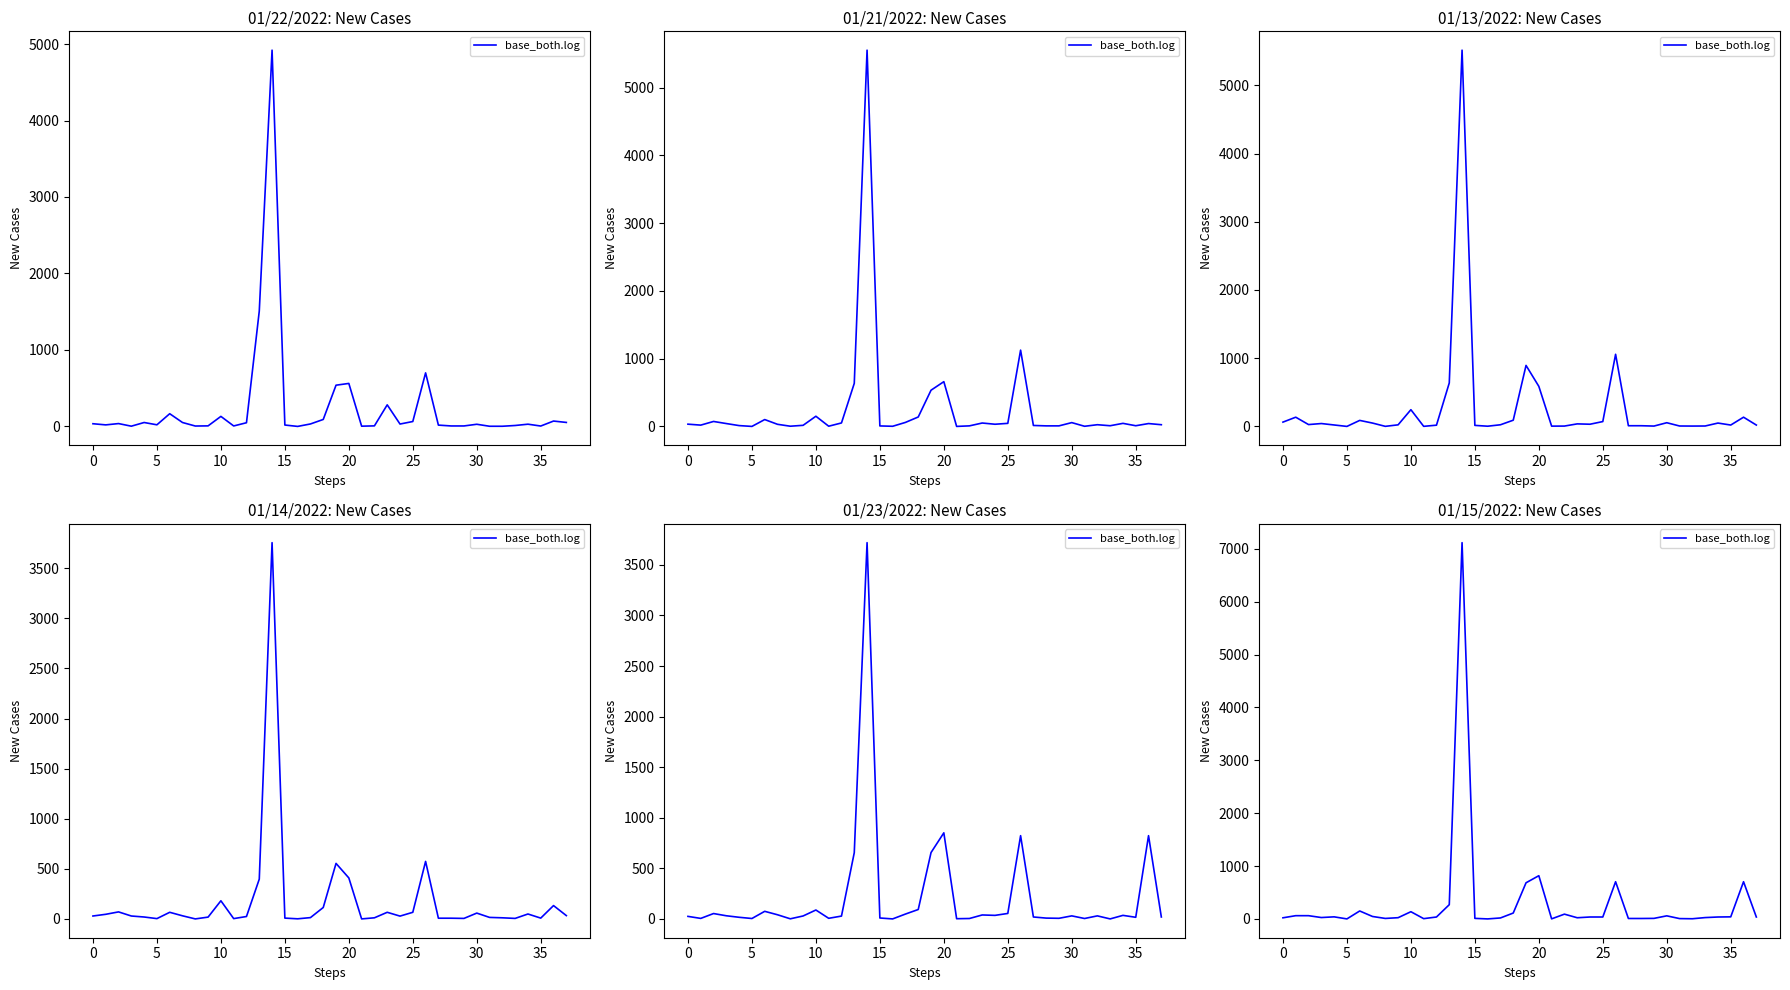

What is the change in value from 30 to 19?

+637